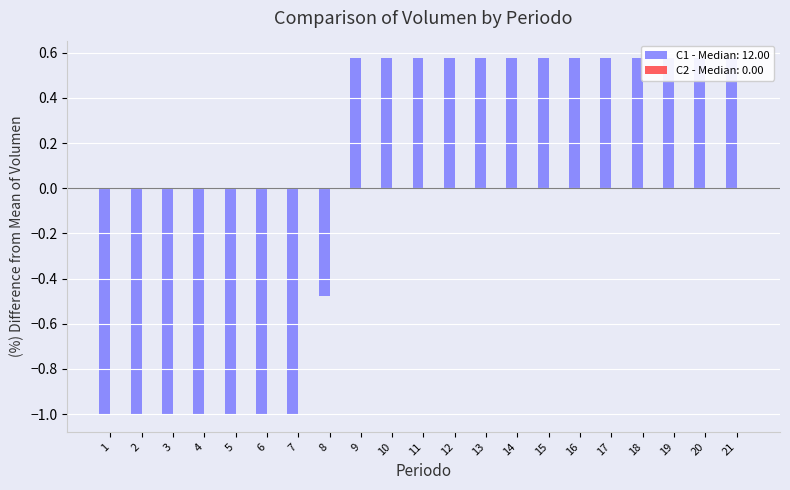

Is it true that the value at 7 is -1.0?

True